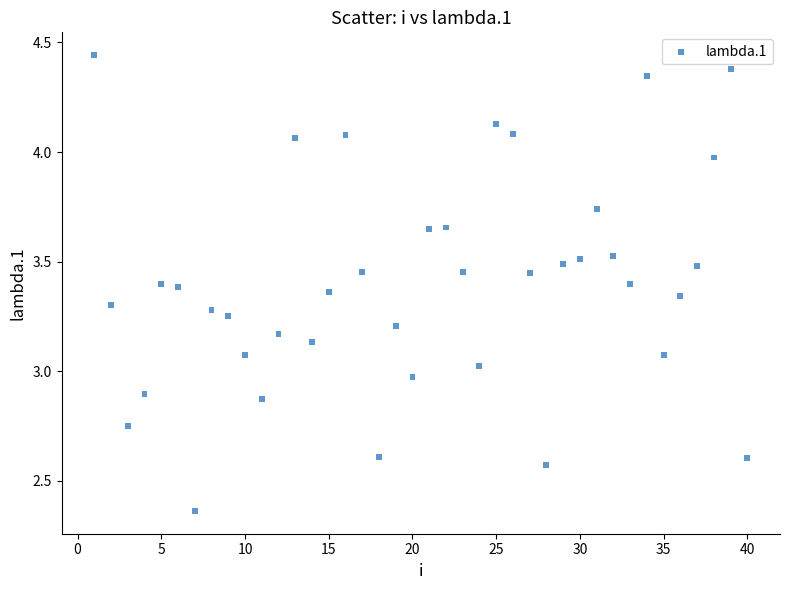

What is the range of Y values (max minus min)?

2.1